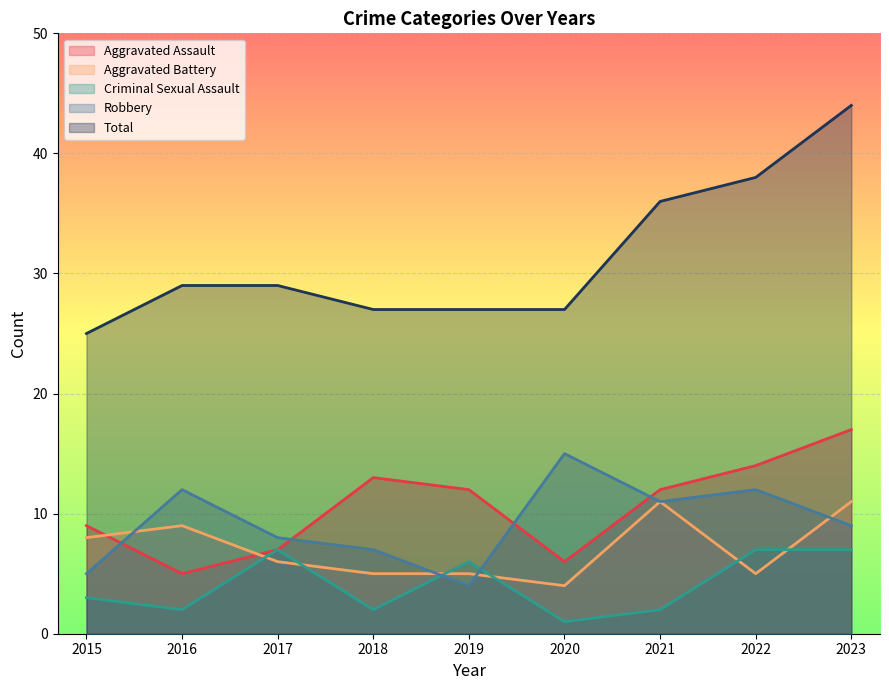

How many categories are shown in the chart?

9